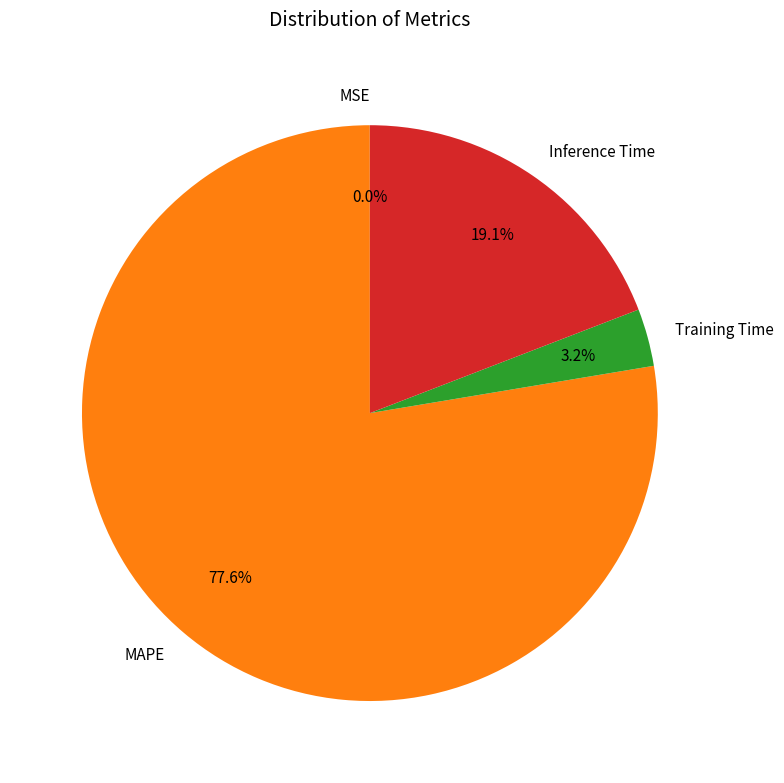

Which category has the biggest portion of the pie?

MAPE